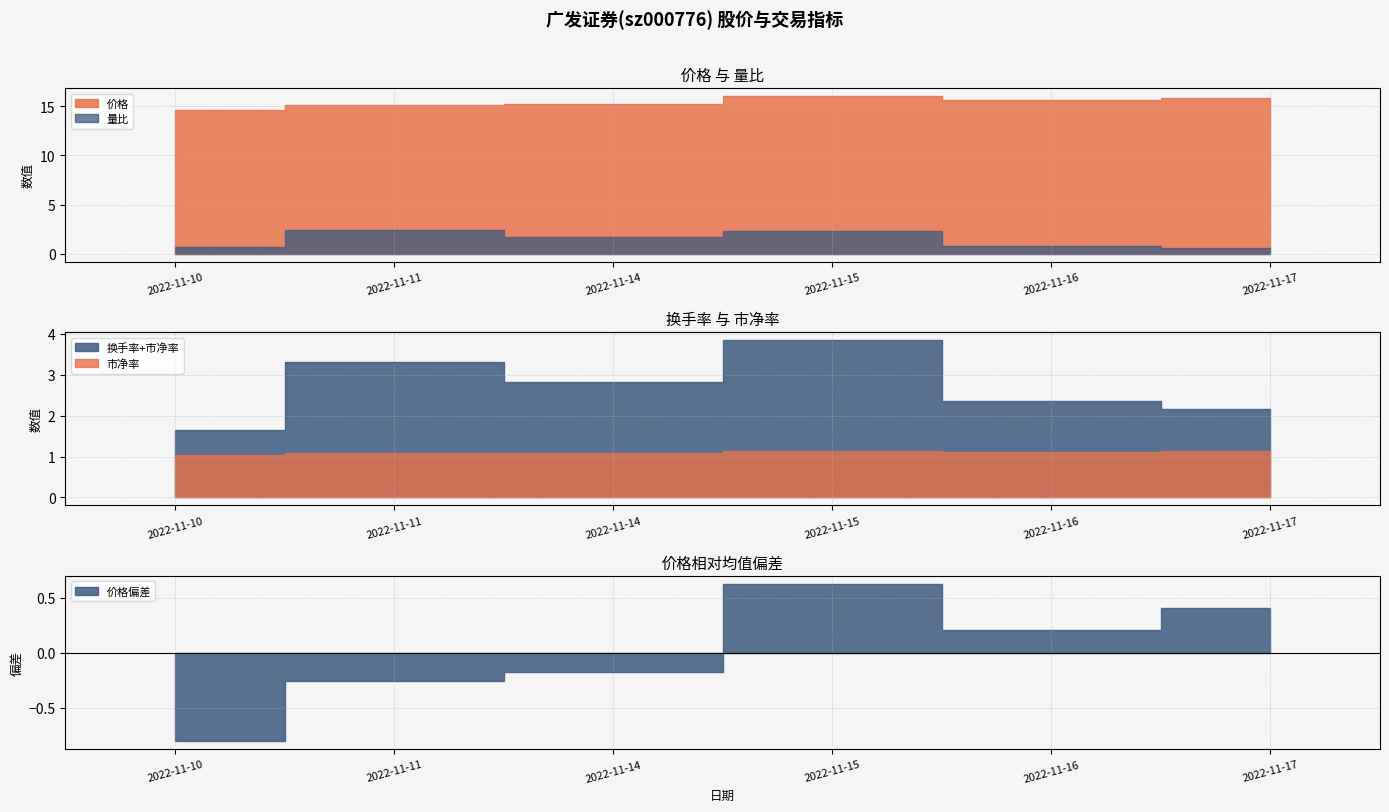

Where do 量比 and 市净率 first cross each other?

2022-11-10 and 2022-11-11